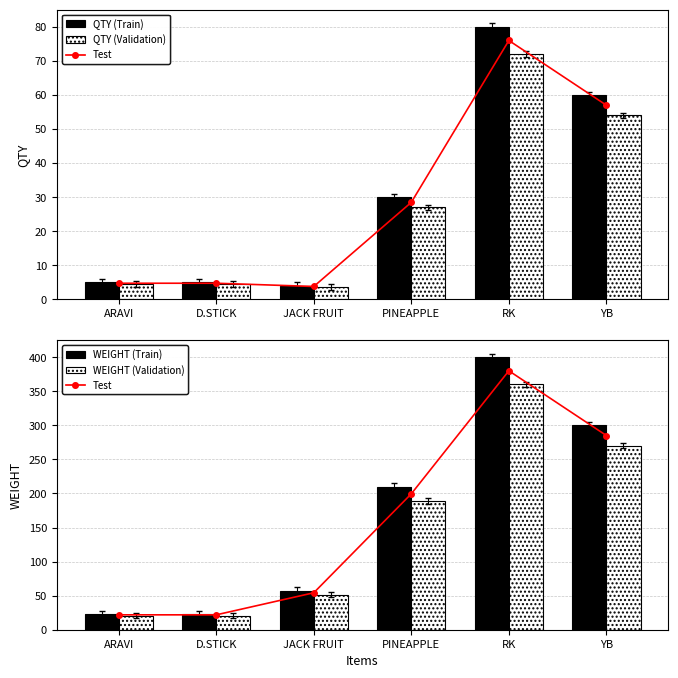

Which series has the largest total across all categories?

WEIGHT (Train)